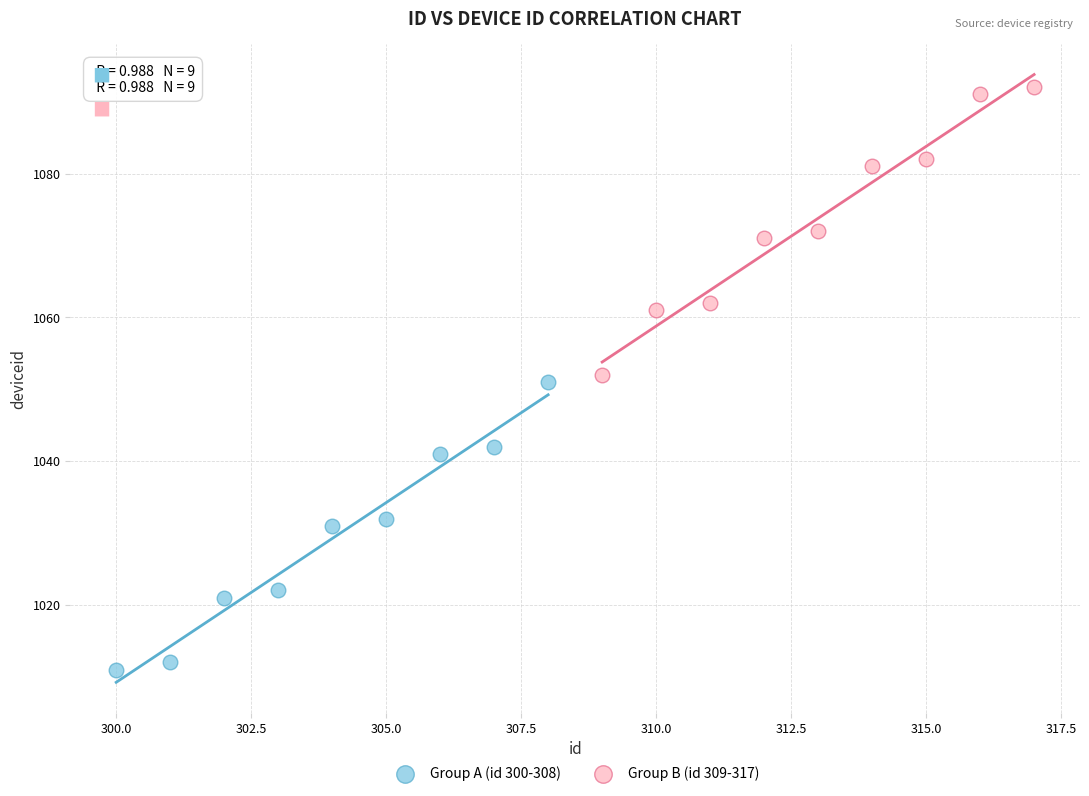

Which series contains the lowest Y value?

Group A (id 300-308)